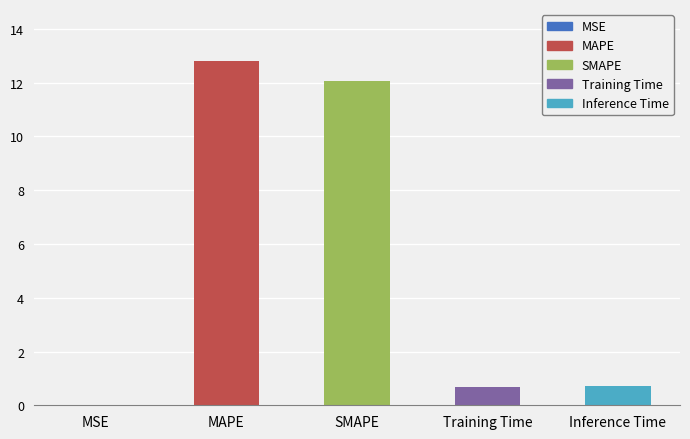

What is the maximum value shown in the chart?

12.8